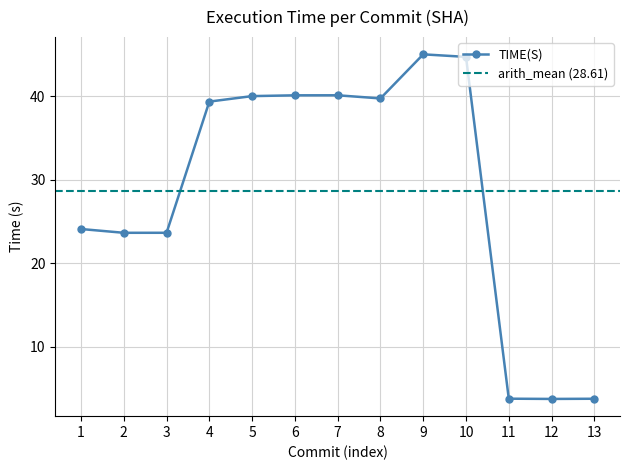

The value of TIME(S) at 3 is 23.7. True or false?

True